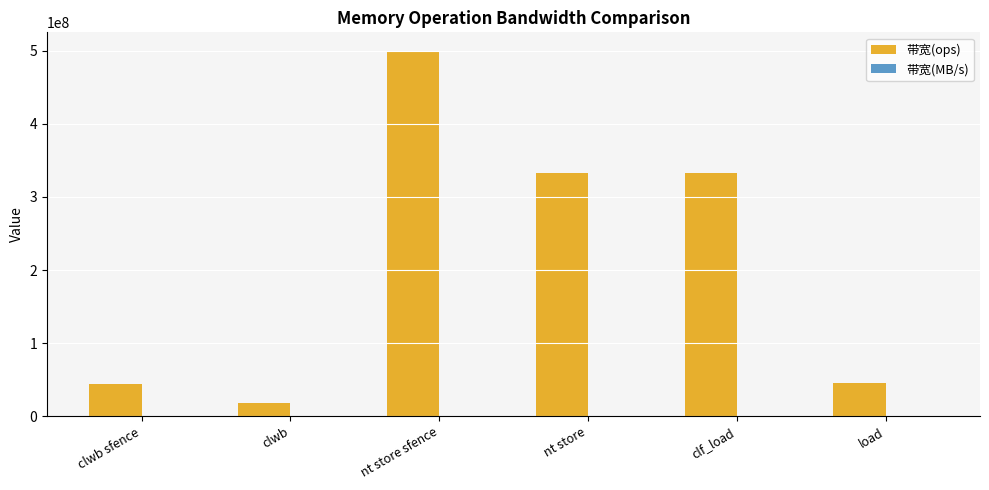

Which series has the largest total across all categories?

带宽(ops)